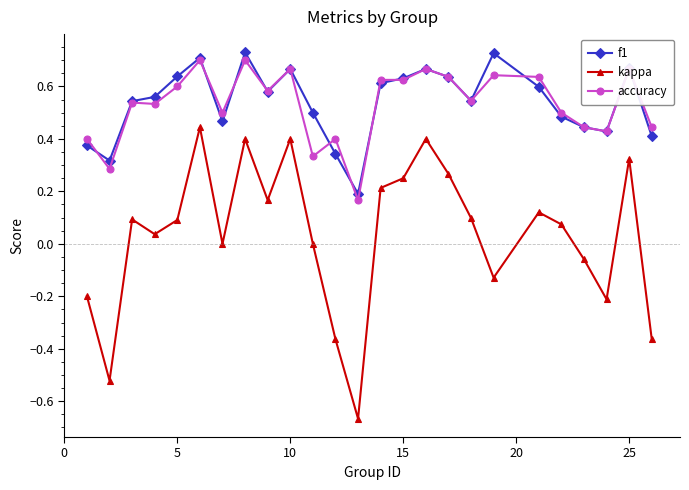

True or false: kappa and accuracy intersect in this chart.

False